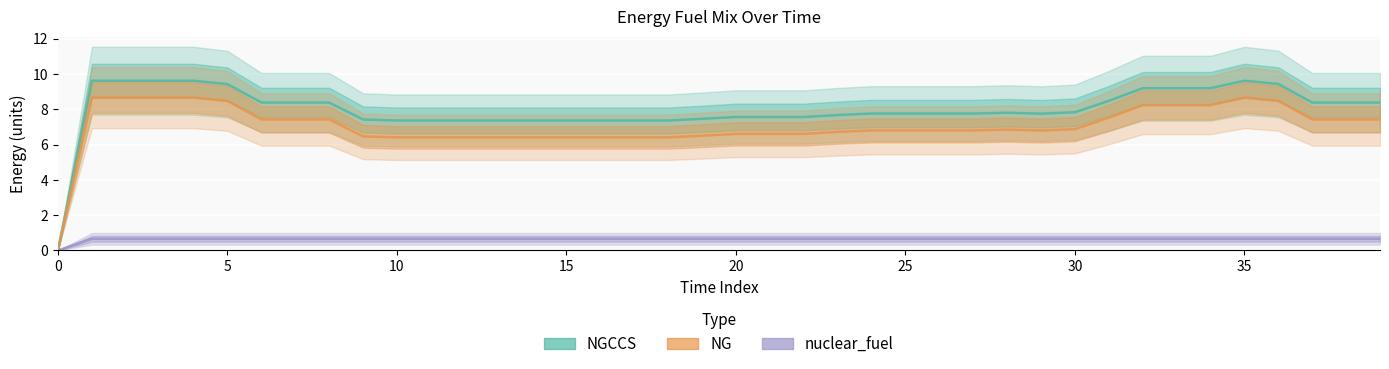

True or false: nuclear_fuel and NGCCS intersect in this chart.

False